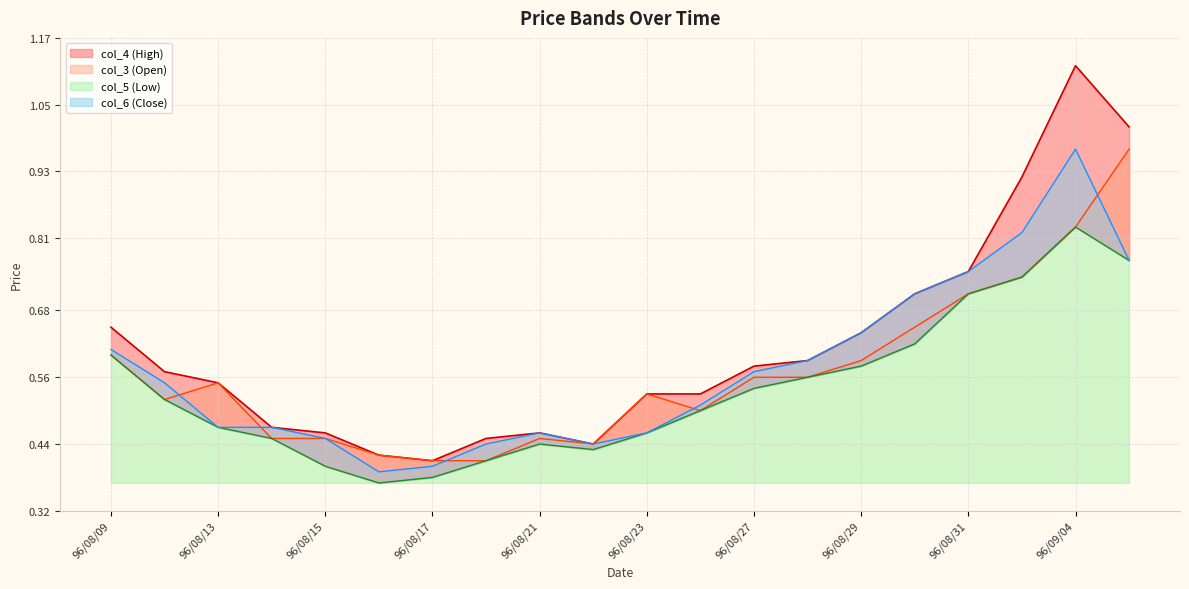

At how many categories does at least one series exceed 0?

20